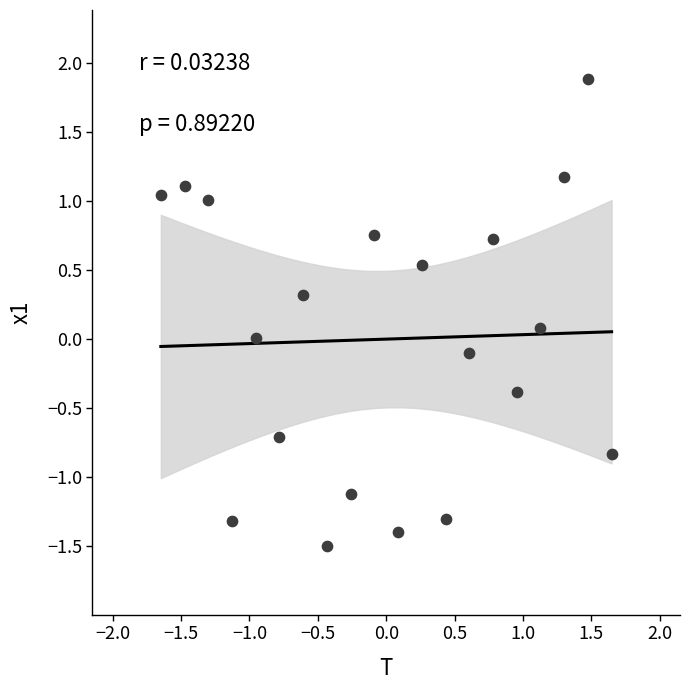

What is the range of Y values (max minus min)?

3.4